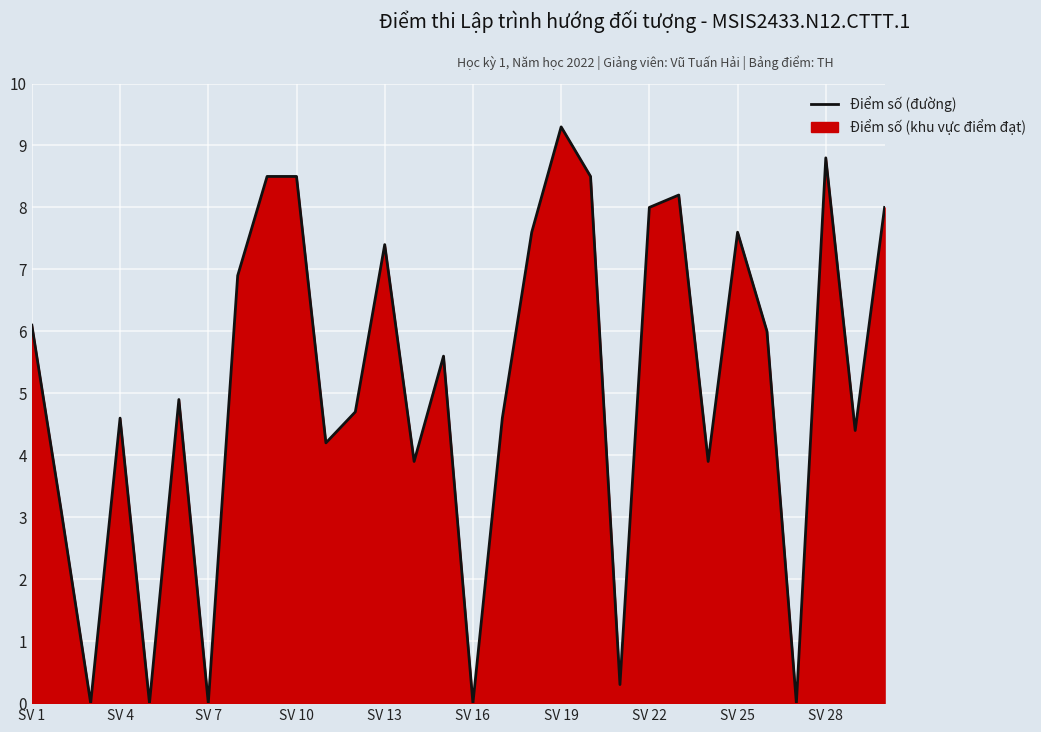

The chart shows a value of 5.4 at SV 7. True or false?

False